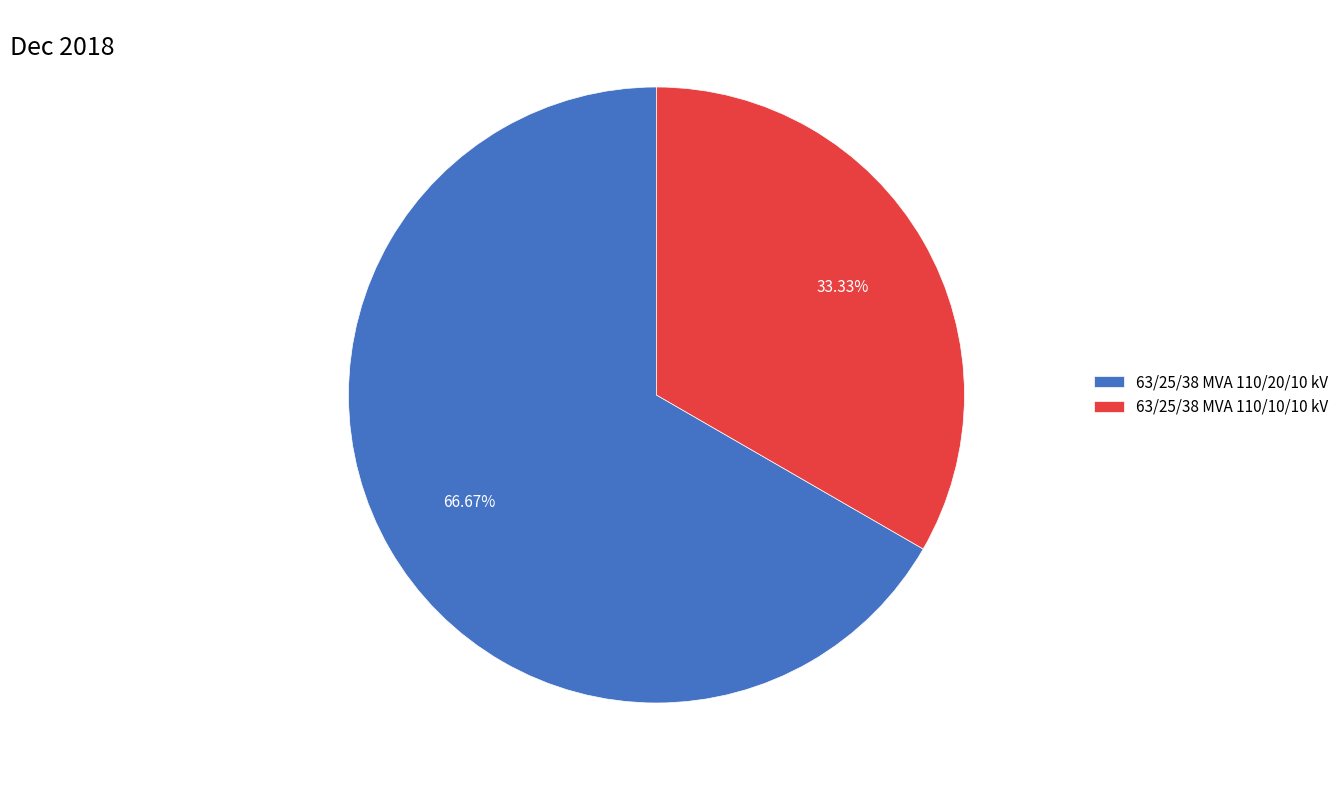

Which slice is the largest?

63/25/38 MVA 110/20/10 kV